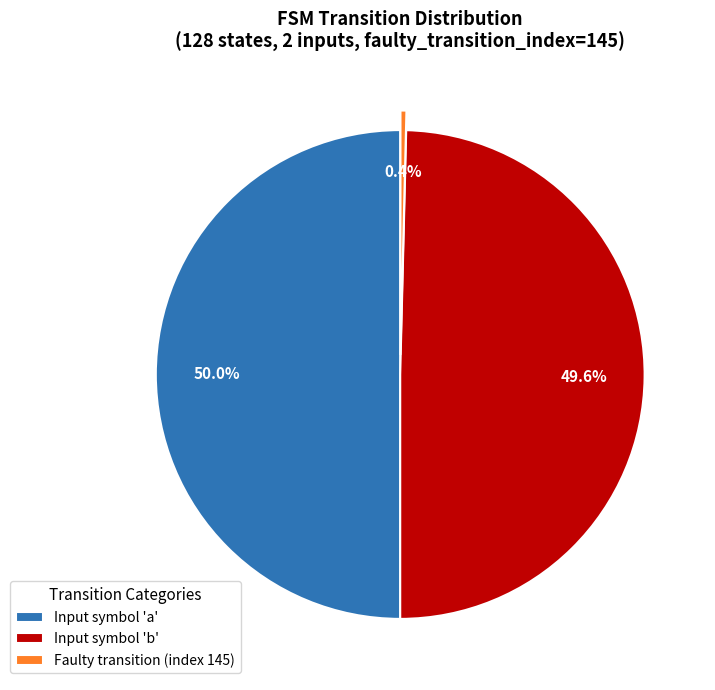

Which slice is the smallest?

Faulty transition (index 145)